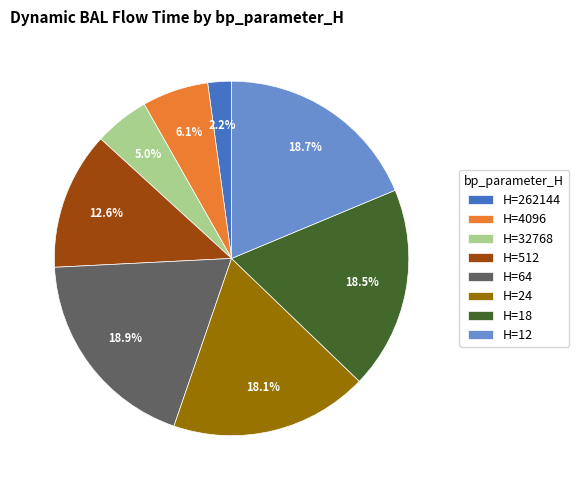

Does H=18 account for over 50% of the chart?

No